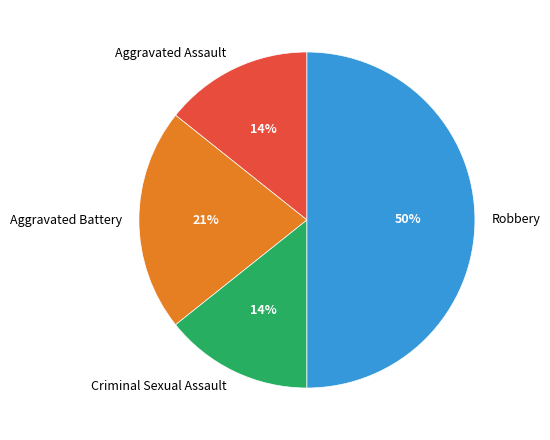

Do Criminal Sexual Assault and Aggravated Battery together represent more than half of the pie?

No